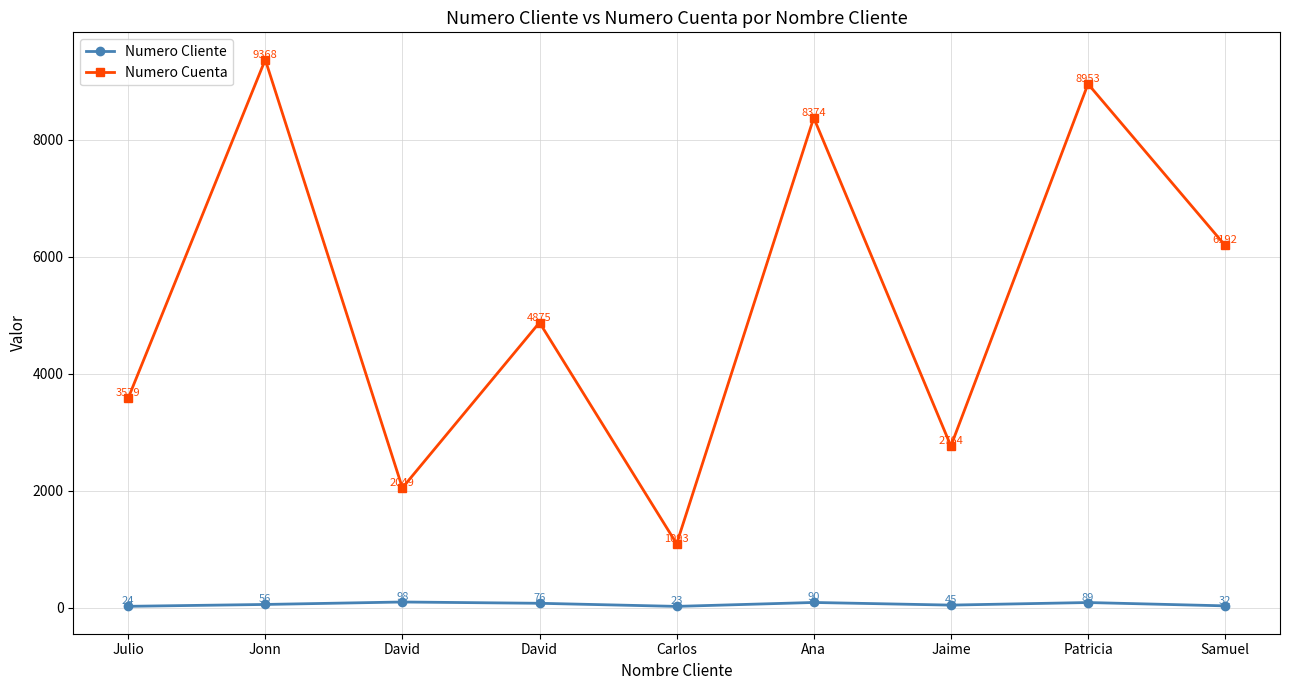

At Ana, list the series in order from smallest to largest.

Numero Cliente, Numero Cuenta